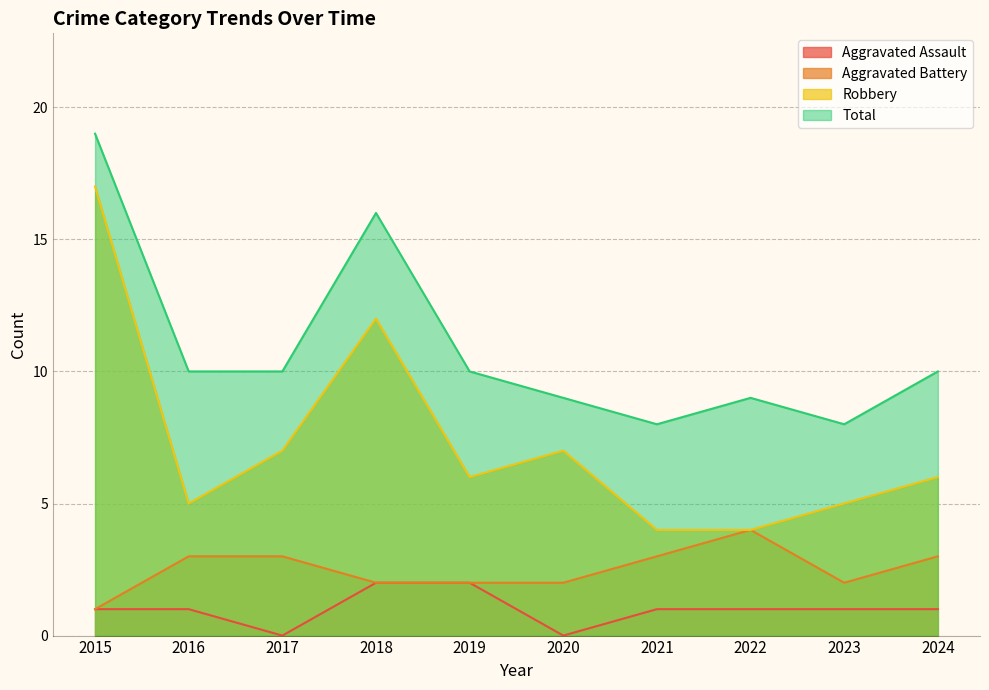

True or false: Total and Aggravated Battery cross at least once.

False